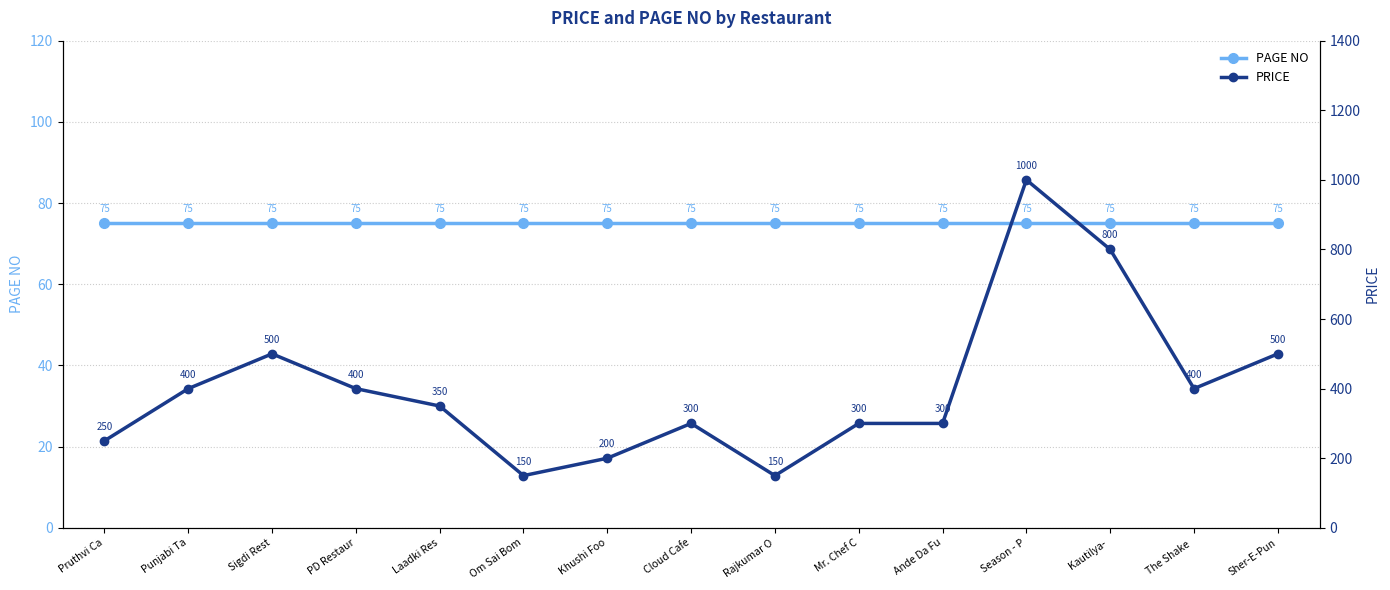

What is the maximum value for PAGE NO?

75